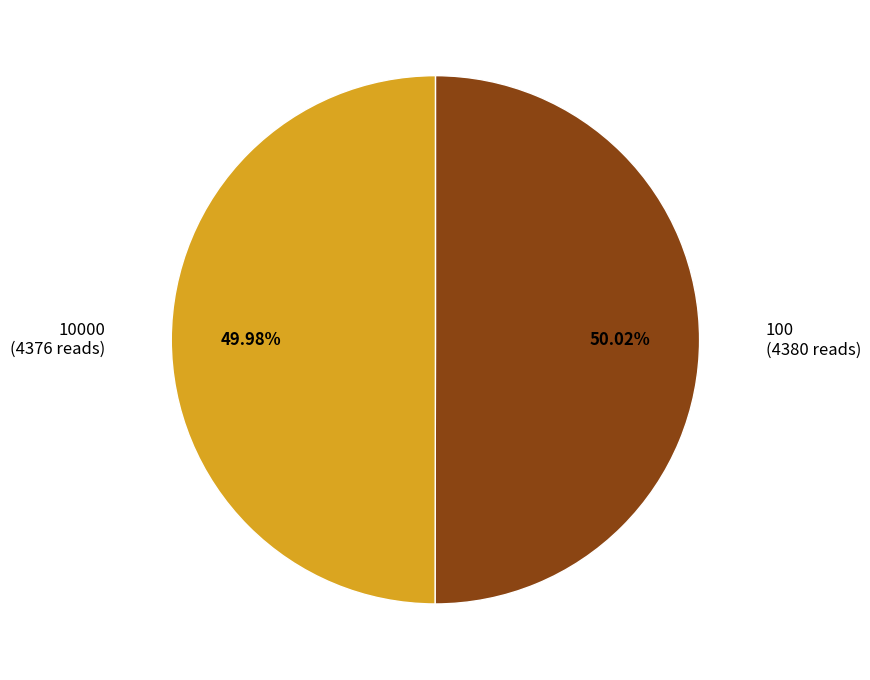

Approximately how many times larger is the value at 100 (4380 reads) compared to 10000 (4376 reads)?

1.0